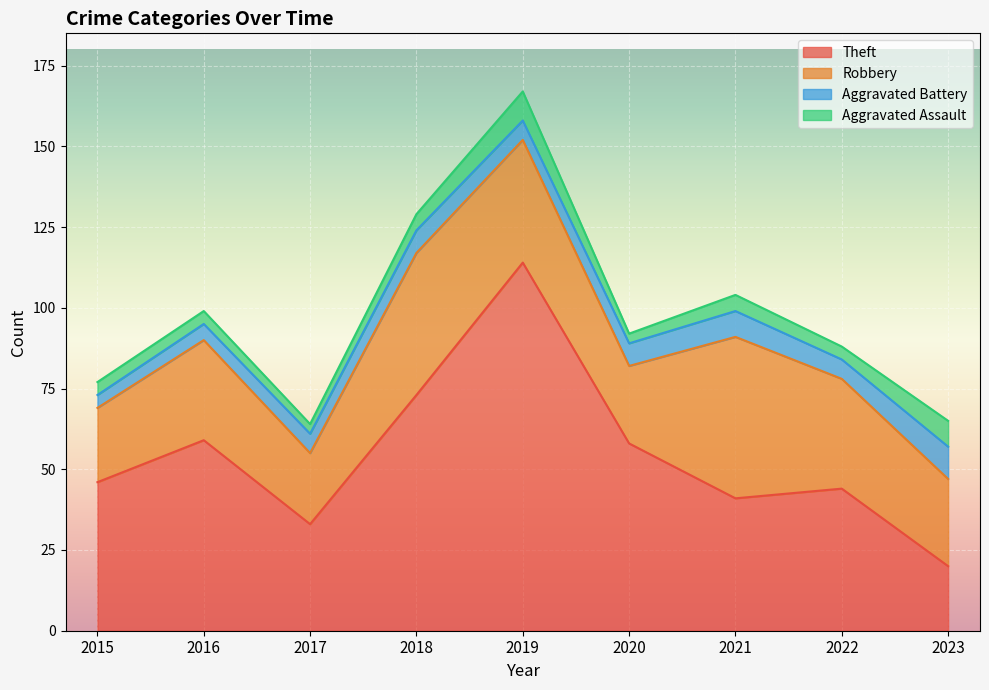

What are all the series names shown in the legend?

Theft, Robbery, Aggravated Battery, Aggravated Assault